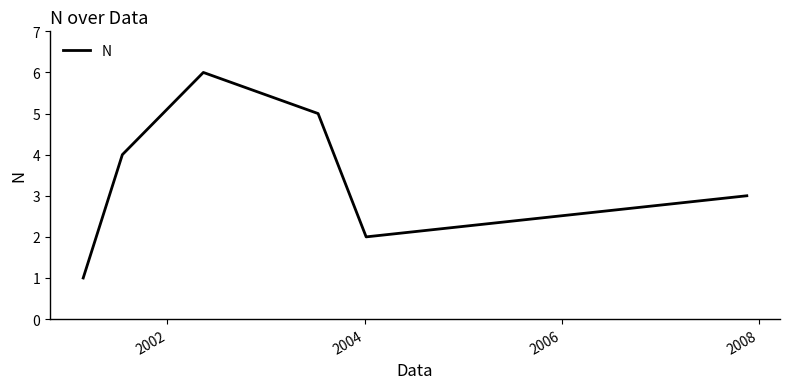

What is the average value?

4